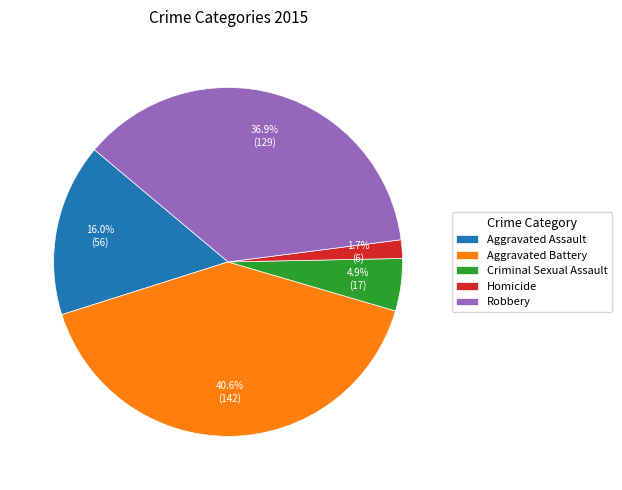

Rank the categories by value from lowest to highest.

Homicide, Criminal Sexual Assault, Aggravated Assault, Robbery, Aggravated Battery